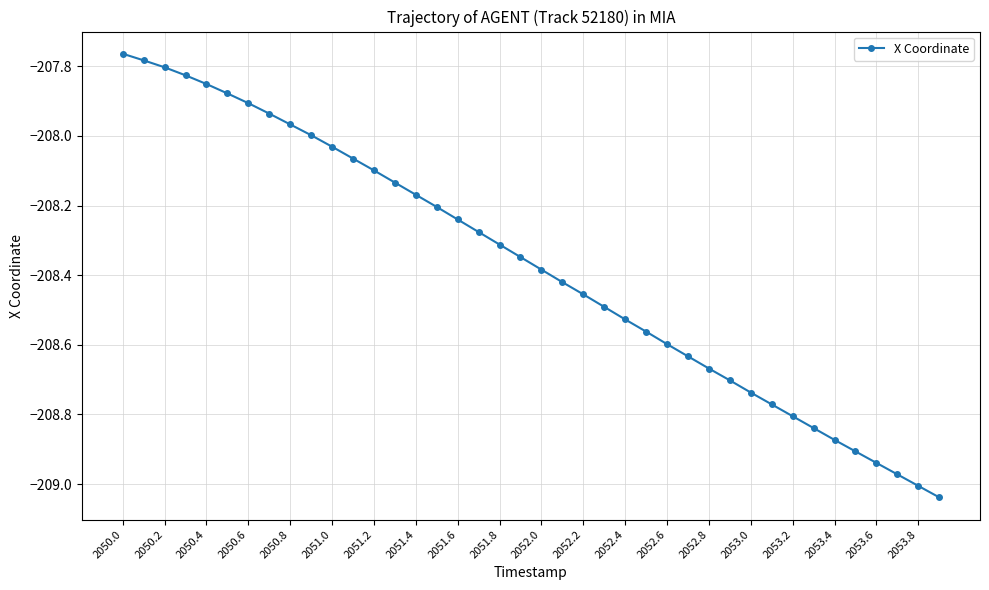

What is the difference between the second highest and second lowest values?

1.2